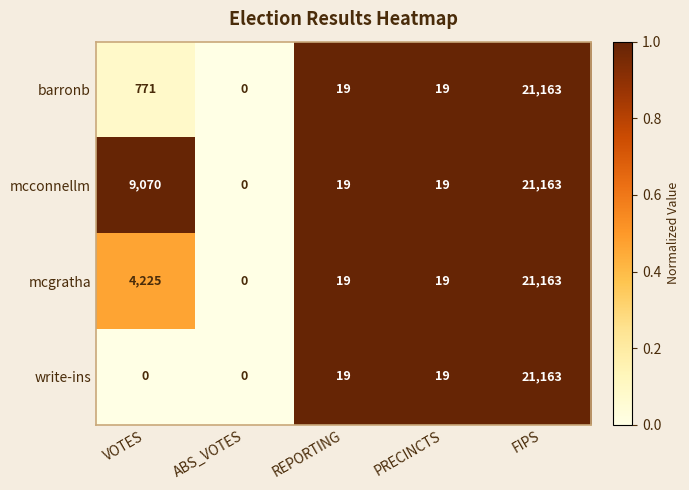

What is the sum of all mcconnellm values?

30271